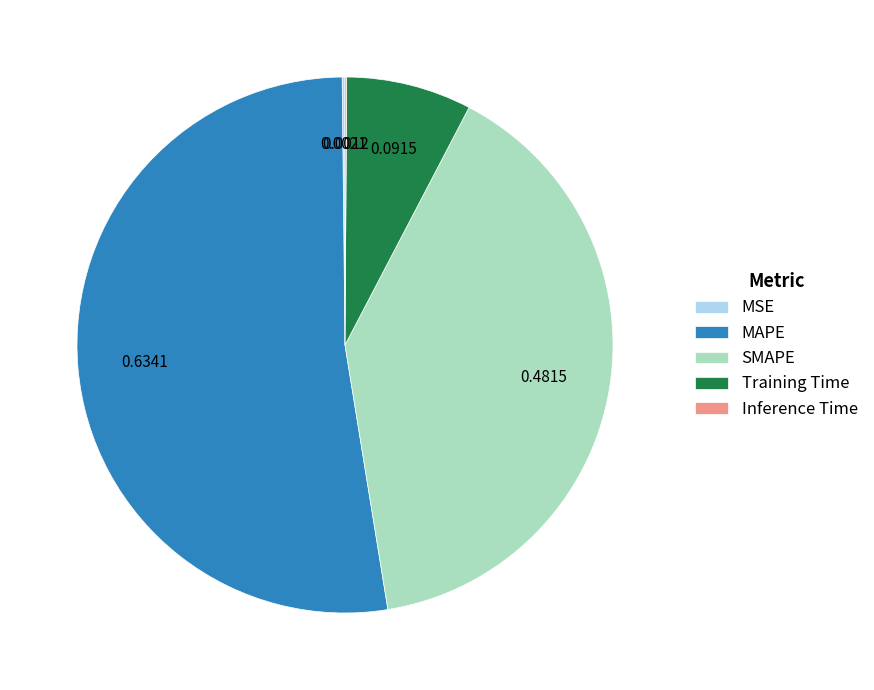

What is the largest slice in the pie chart?

MAPE